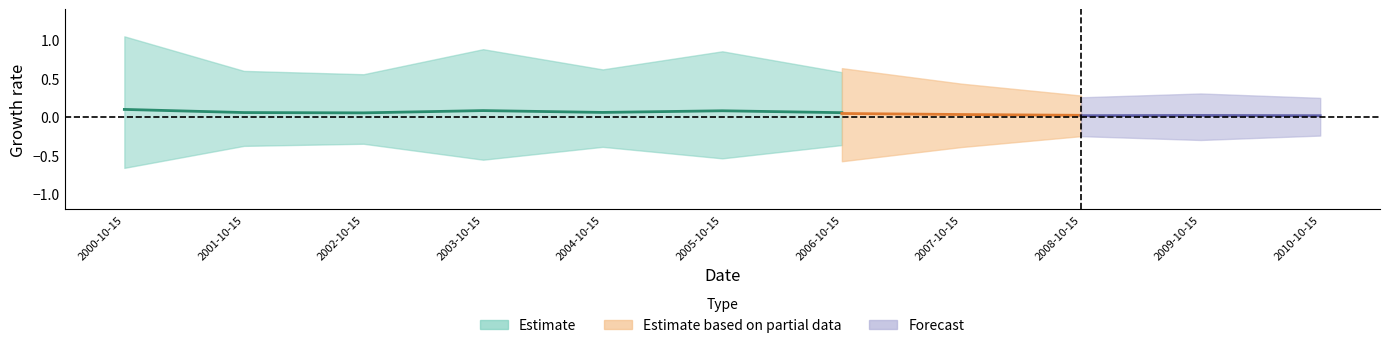

Rank the categories by value from lowest to highest.

2010-10-15, 2008-10-15, 2009-10-15, 2007-10-15, 2002-10-15, 2006-10-15, 2001-10-15, 2004-10-15, 2005-10-15, 2003-10-15, 2000-10-15